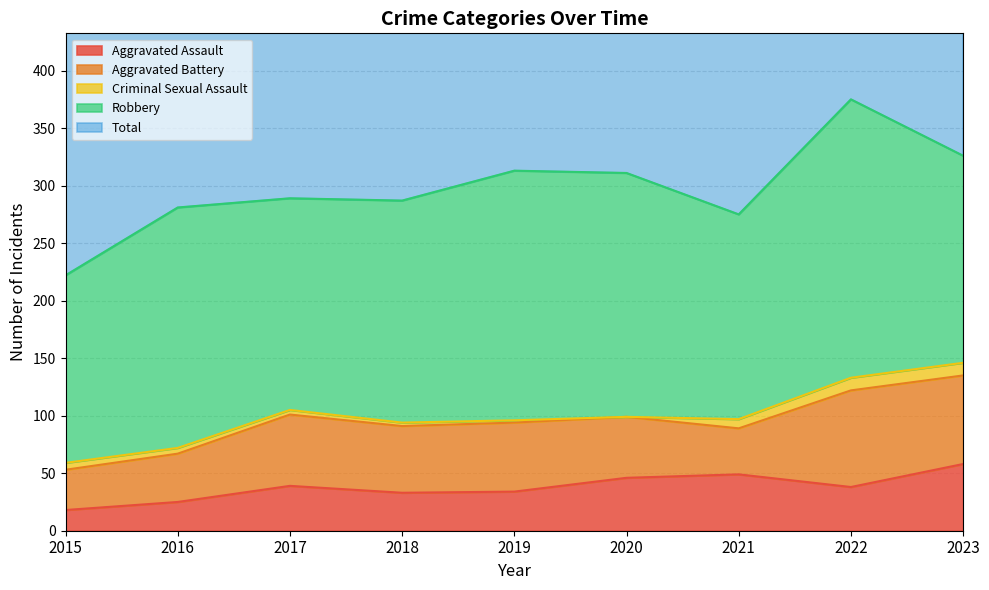

At which category does Robbery reach its first local peak?

2016